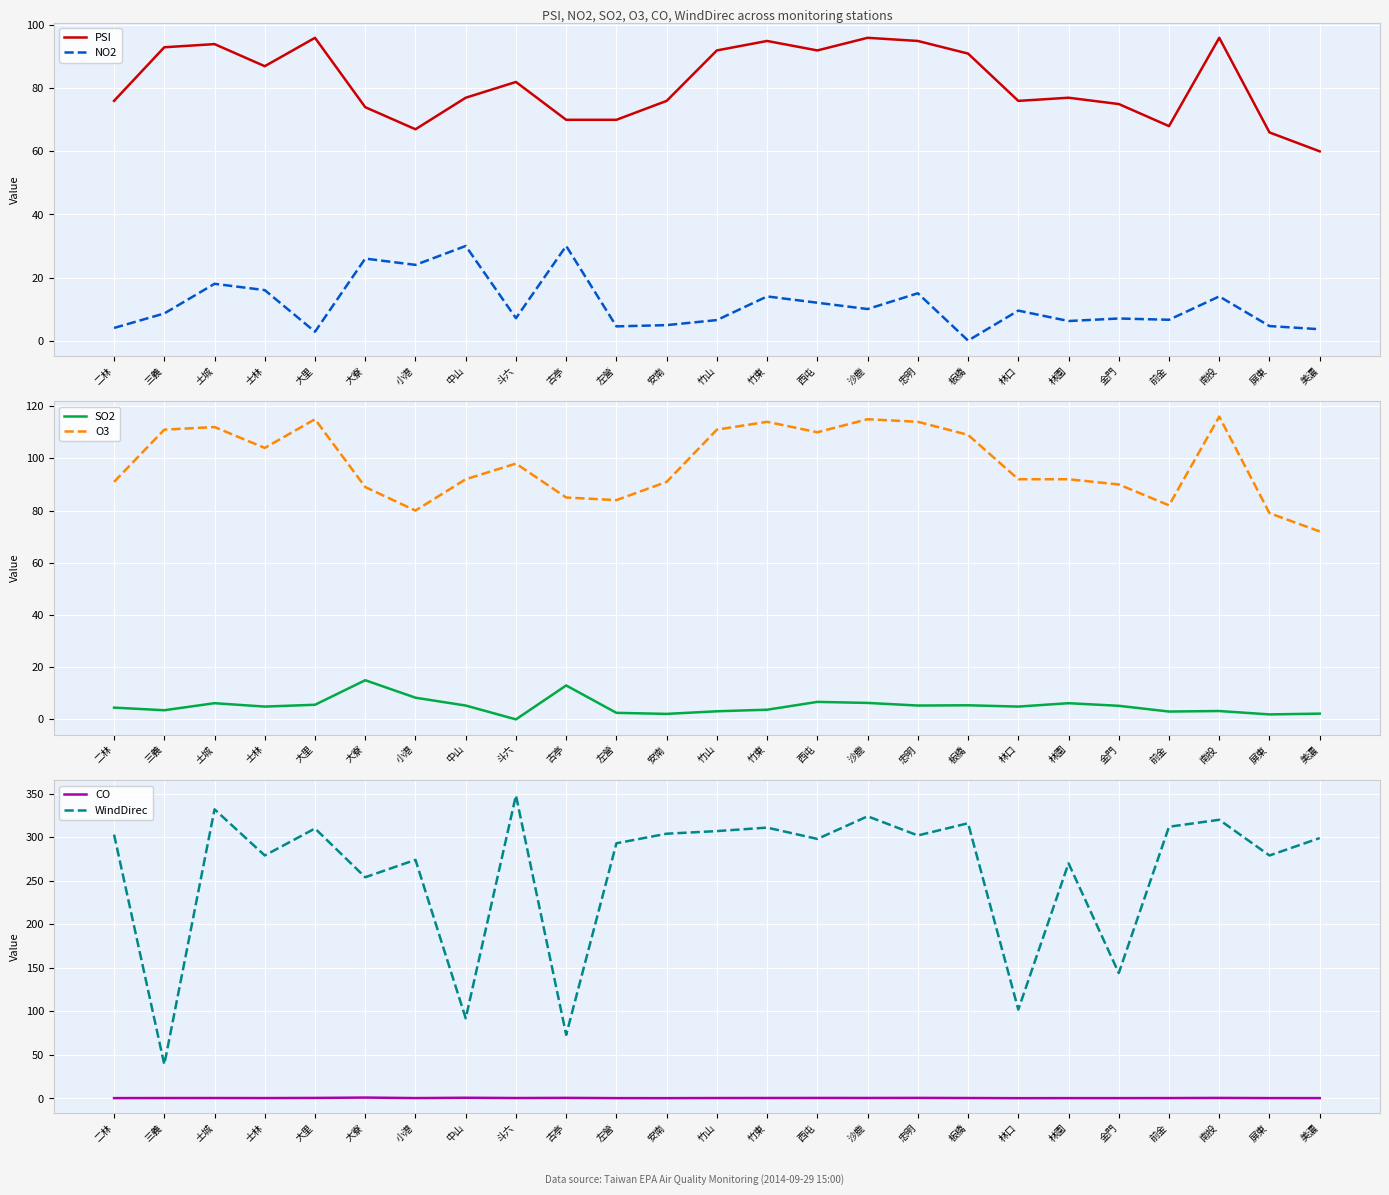

Which label corresponds to the smallest value in the chart?

板橋